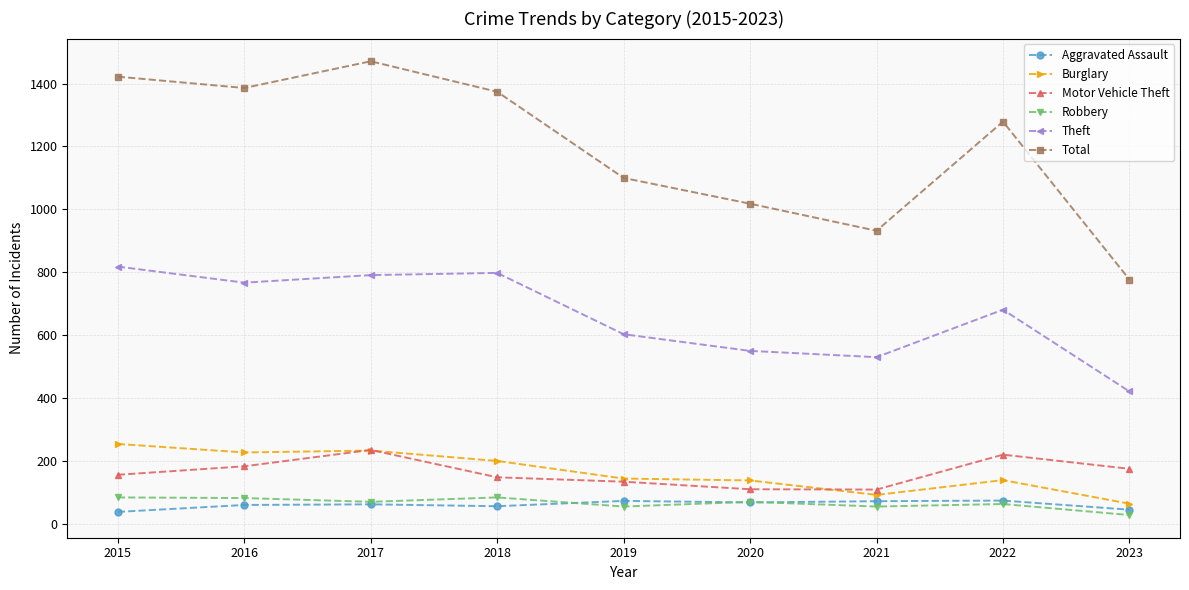

The value of Burglary at 2021 is 92. True or false?

True